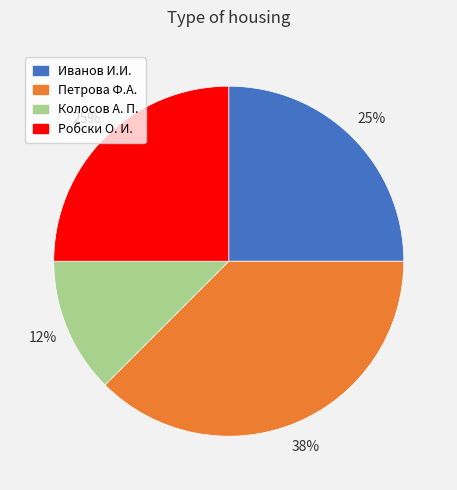

To the nearest percent, what portion does Робски О. И. represent?

25%